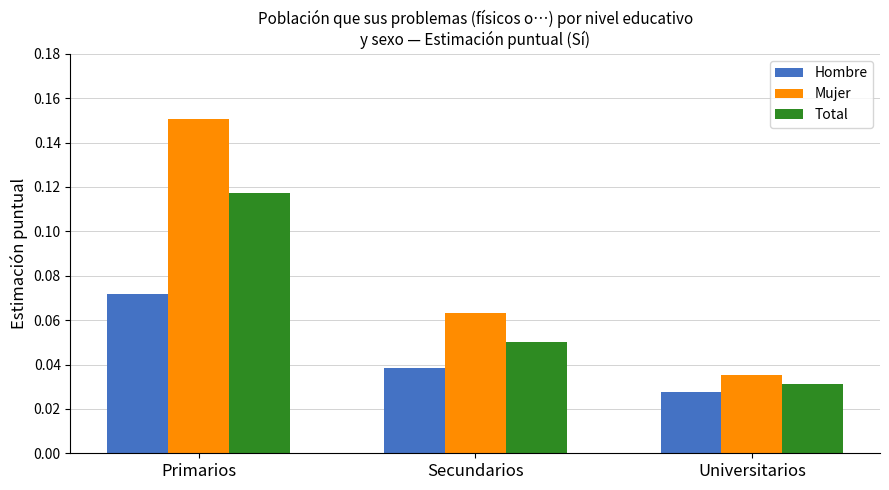

Which category has the lowest value across all series?

Universitarios